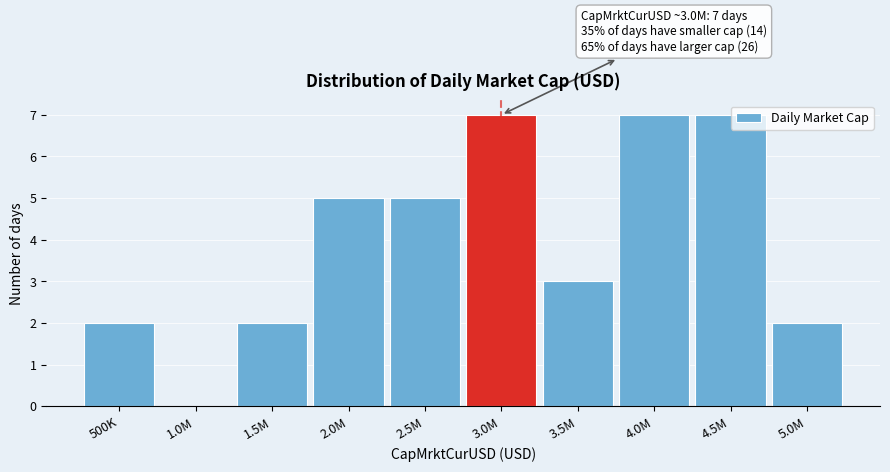

Reading left to right, extract all data points from this chart.

500K=2	1.0M=0	1.5M=2	2.0M=5	2.5M=5	3.0M=7	3.5M=3	4.0M=7	4.5M=7	5.0M=2